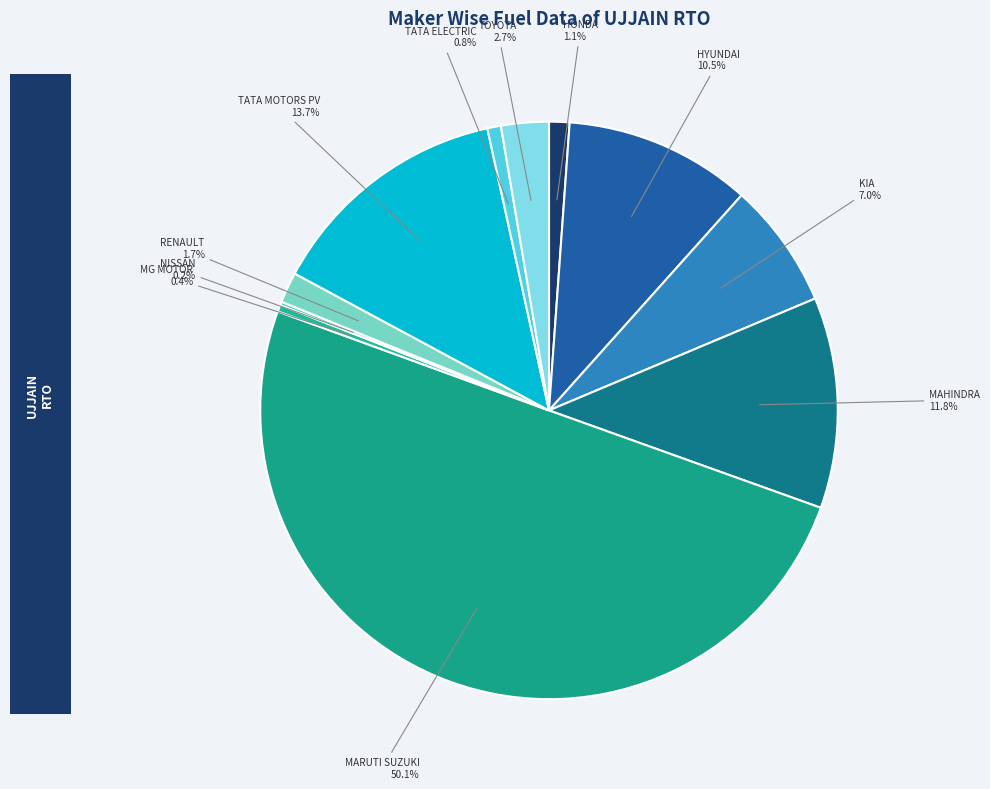

Which category has the smallest portion of the pie?

NISSAN MOTOR INDIA PVT LTD